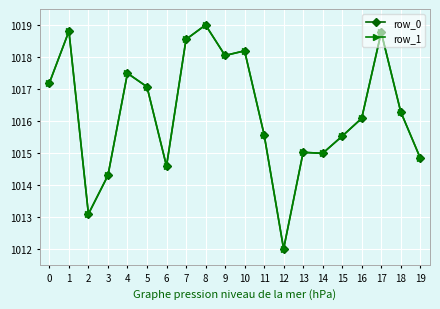

Reading left to right, what are all the values shown in this chart?

row_0: 0=1017.2	1=1018.8	2=1013.1	3=1014.3	4=1017.5	5=1017.1	6=1014.6	7=1018.5	8=1019.0	9=1018.0	10=1018.2	11=1015.6	12=1012.0	13=1015.0	14=1015.0	15=1015.5	16=1016.1	17=1018.8	18=1016.3	19=1014.8
row_1: 0=1017.2	1=1018.8	2=1013.1	3=1014.3	4=1017.5	5=1017.1	6=1014.6	7=1018.6	8=1019.0	9=1018.0	10=1018.2	11=1015.6	12=1012.0	13=1015.0	14=1015.0	15=1015.5	16=1016.1	17=1018.8	18=1016.3	19=1014.8